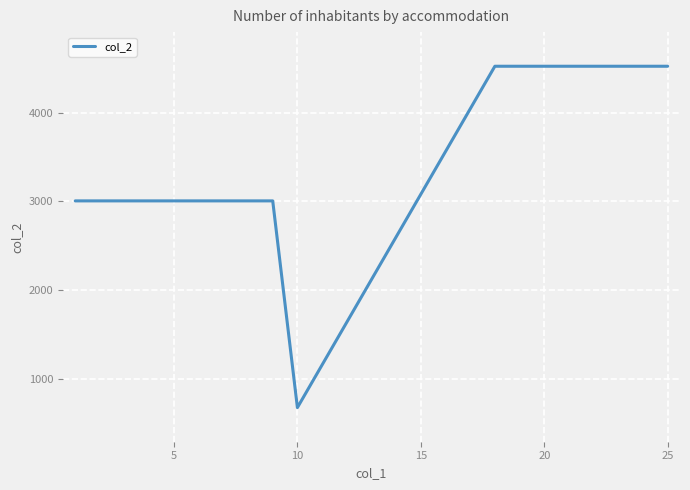

What is the difference between the maximum and minimum values?

3851